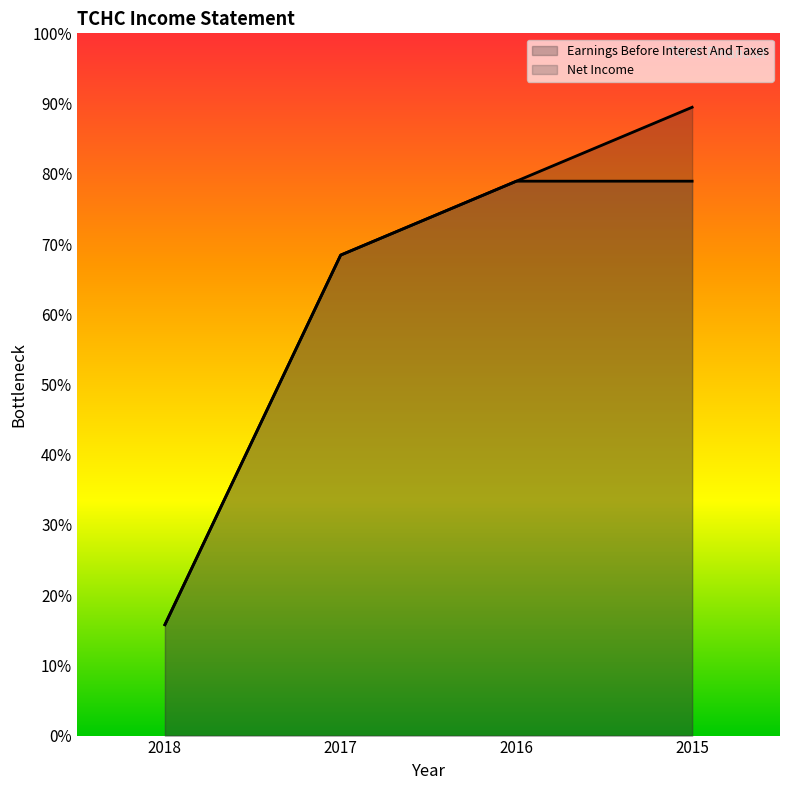

Rank the categories by Net Income value from lowest to highest.

2018, 2017, 2016, 2015